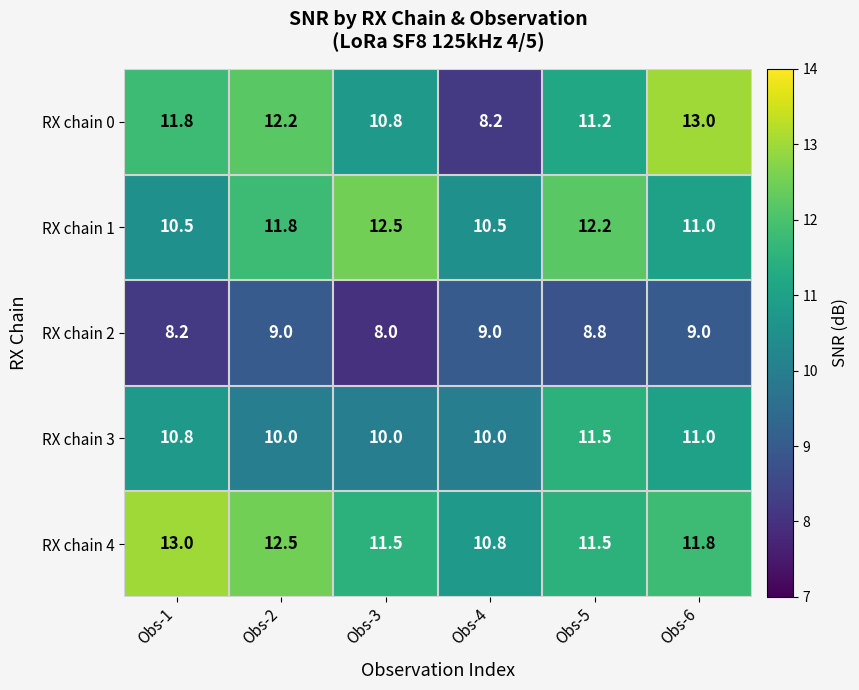

What is the sum of the RX chain 1 values at Obs-6 and Obs-4?

21.5